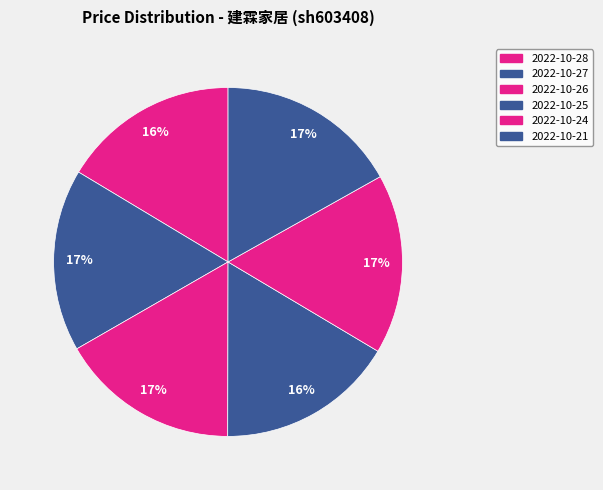

The 2022-10-21 slice represents 3% of the pie. True or false?

False